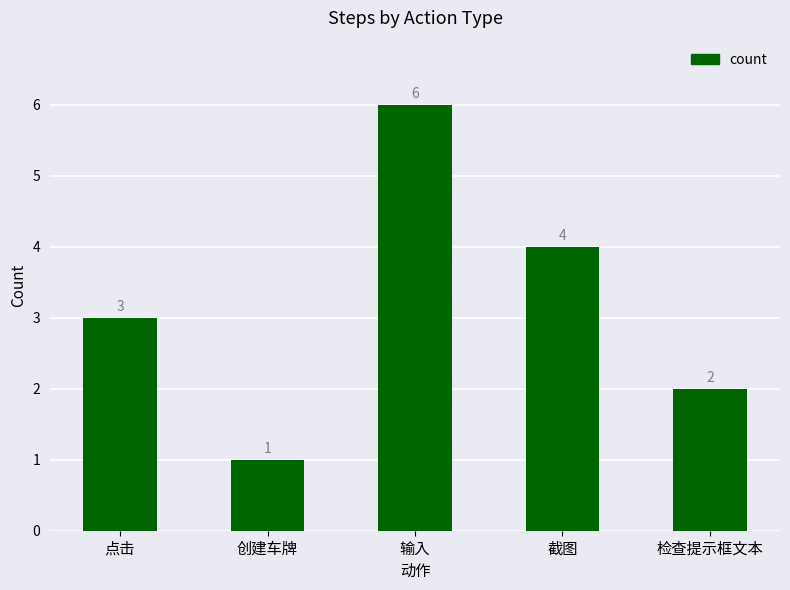

What is the label of the 3rd bar from the right?

输入